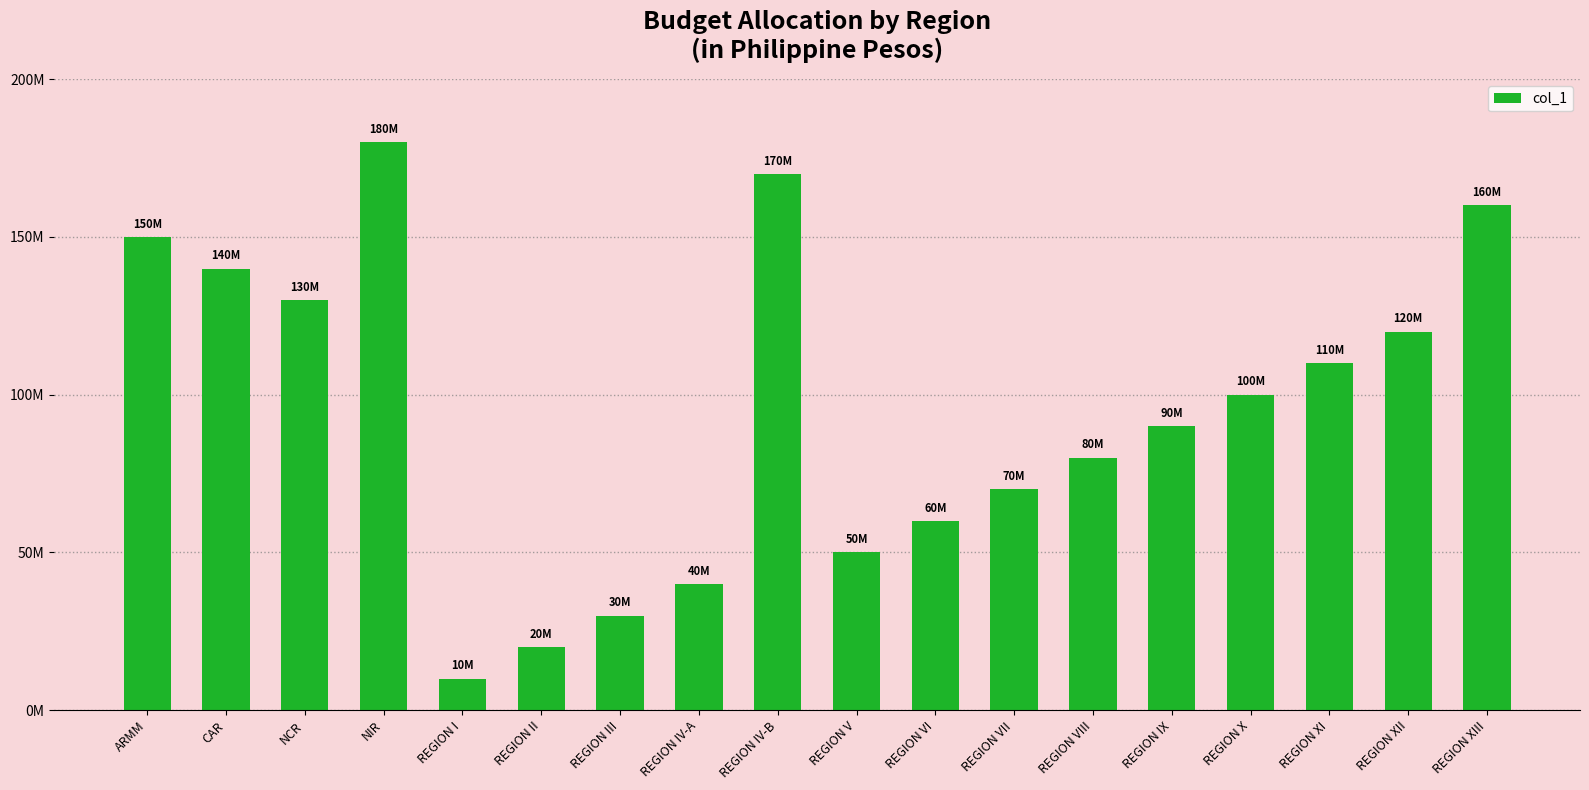

The chart shows a value of 45280076 at REGION XII. True or false?

False